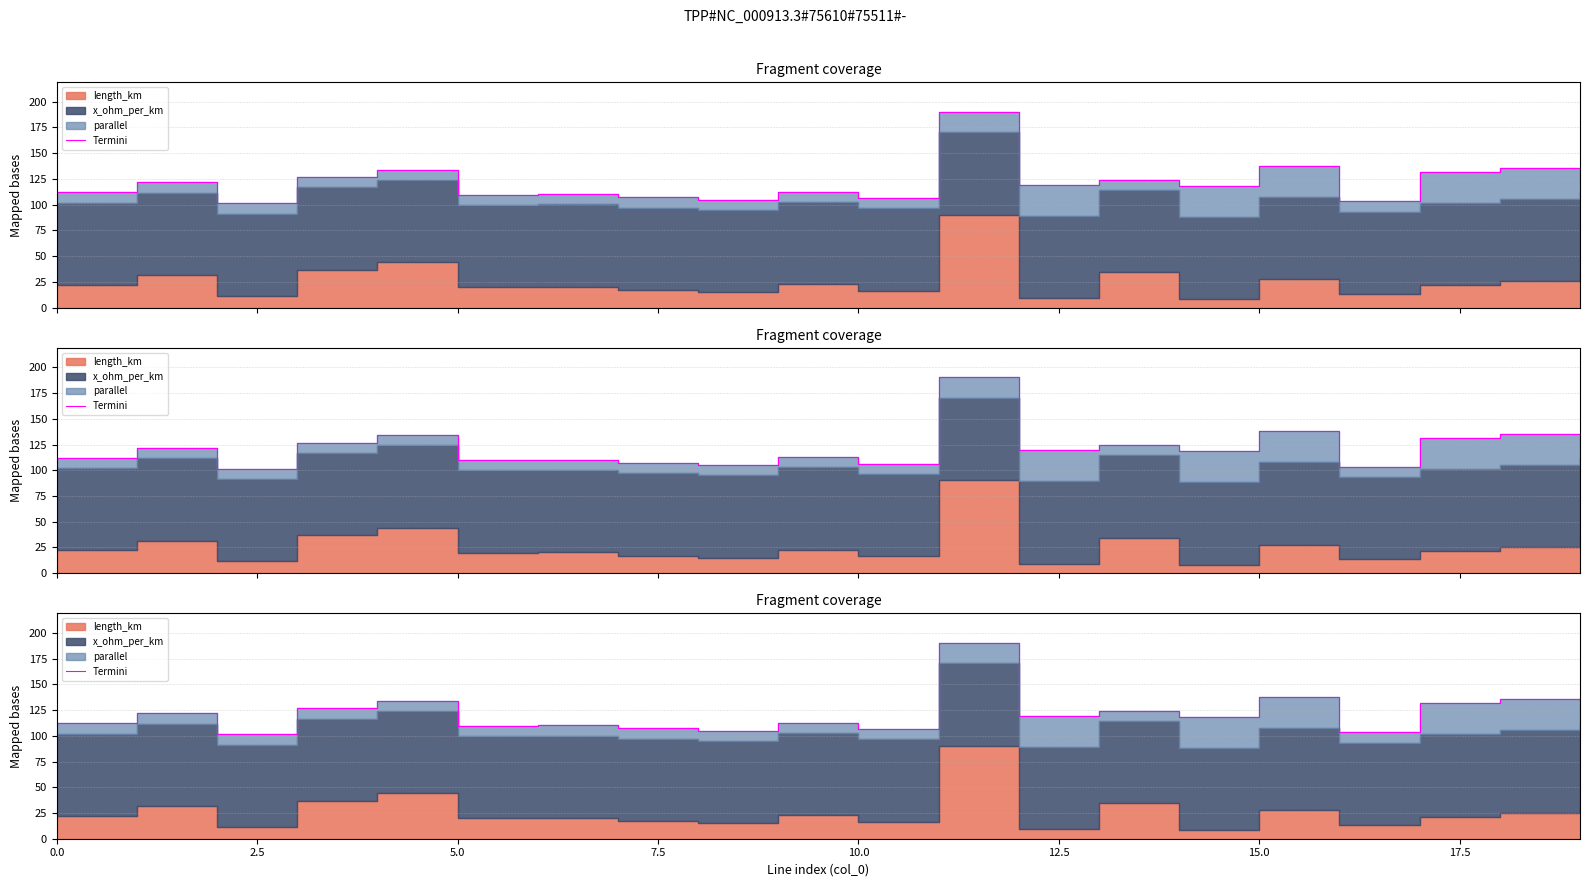

What is the smallest value displayed?

101.4